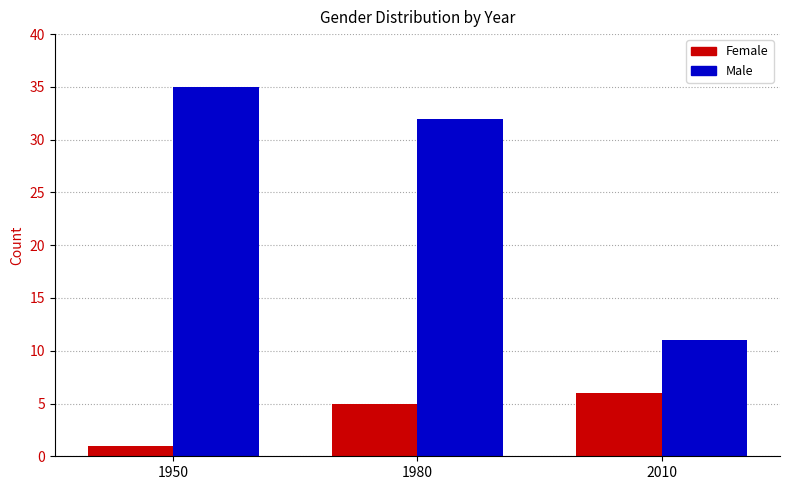

What is the spread (max minus min) of values at 1950?

34